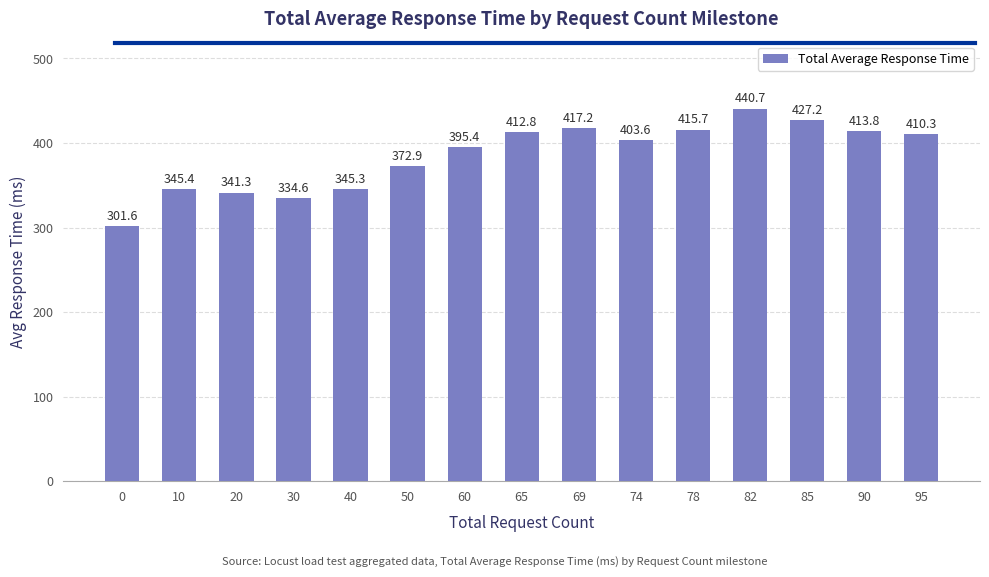

How many series are shown in this chart?

1